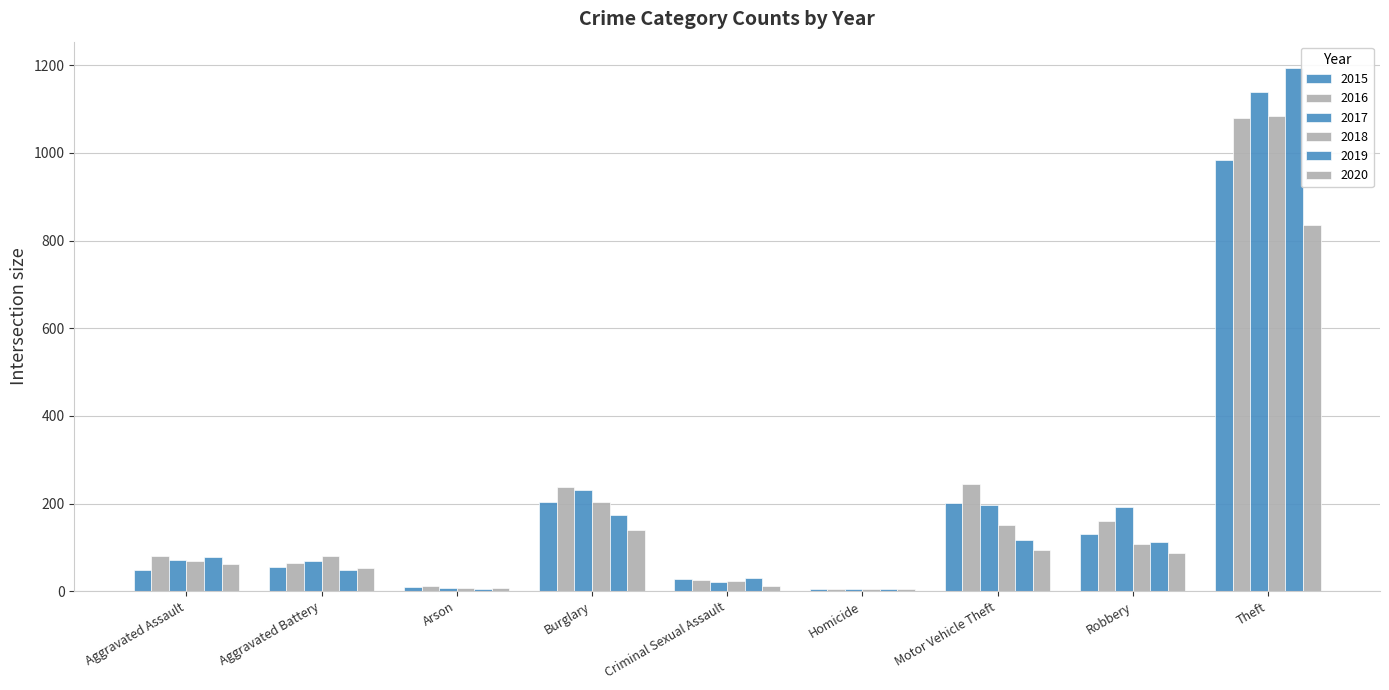

At Arson, list the series in order from largest to smallest.

2016, 2015, 2017, 2018, 2020, 2019